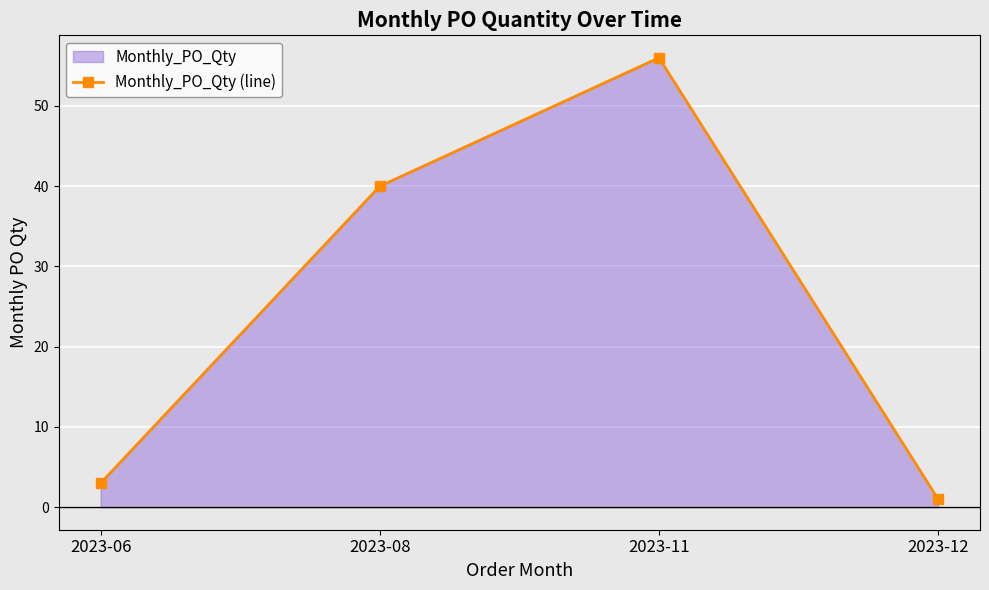

How many lines are shown in the chart?

1